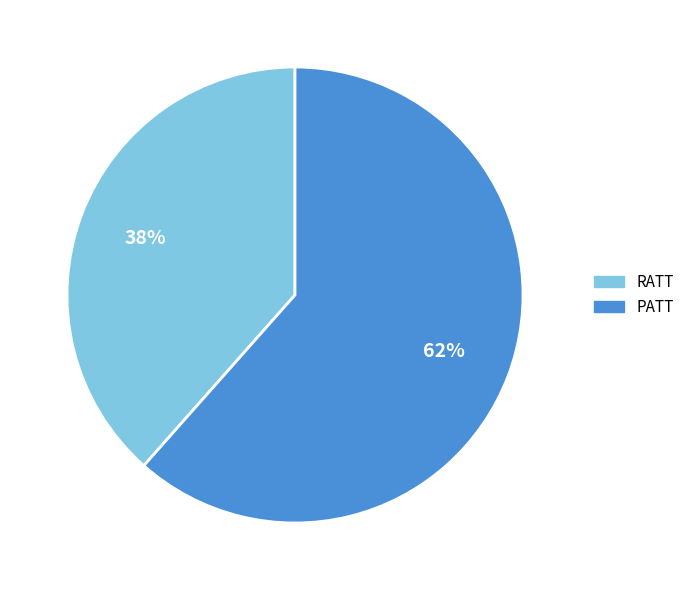

Does any single category account for the majority?

Yes